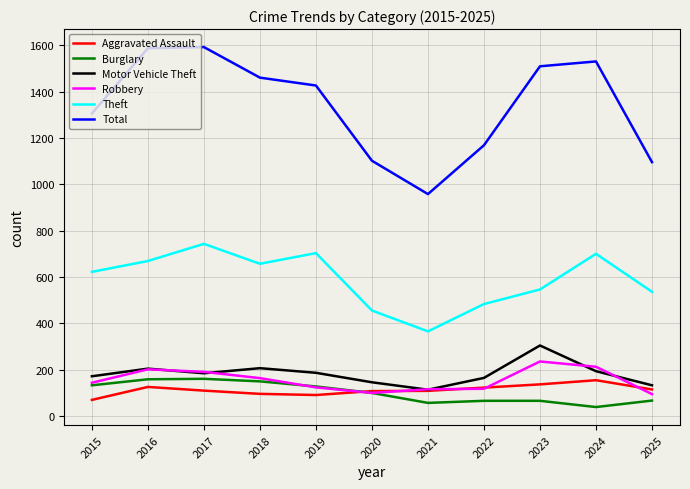

What is the greatest value displayed?

1593